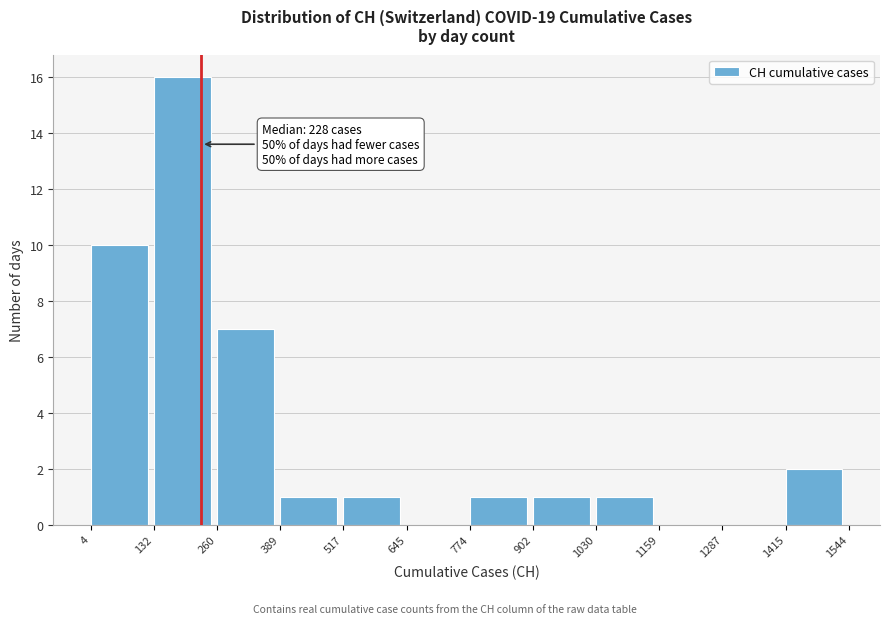

Over which range of the x-axis is the bar tallest?

132 to 260